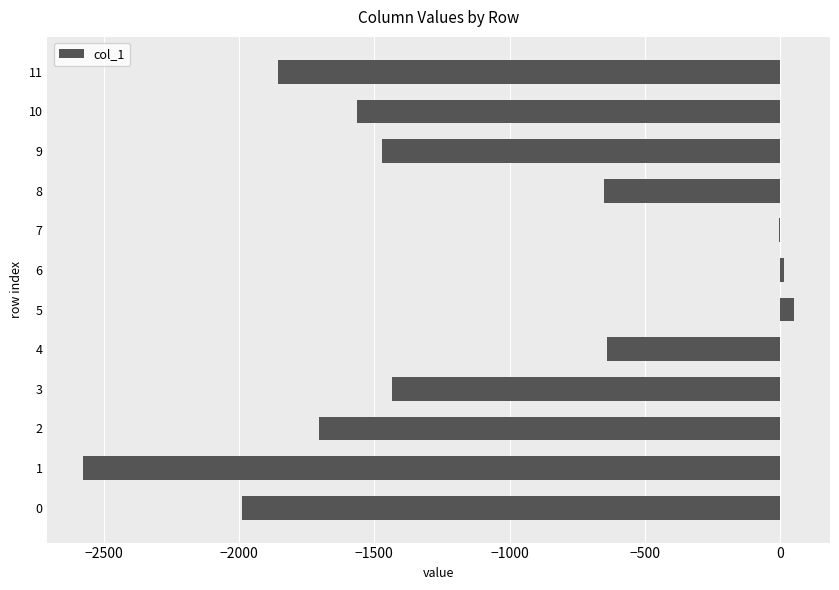

What is the sum of all values?

-13825.0